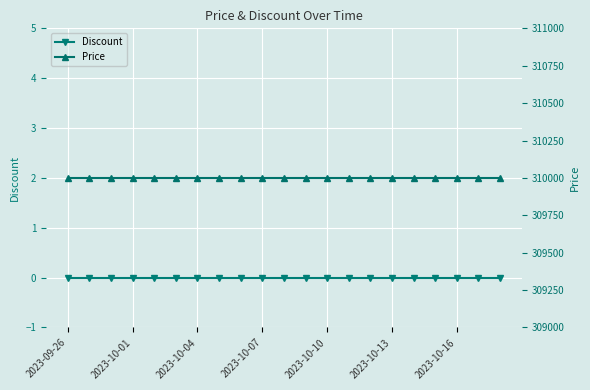

Rank the series by their average value, from highest to lowest.

Price, Discount